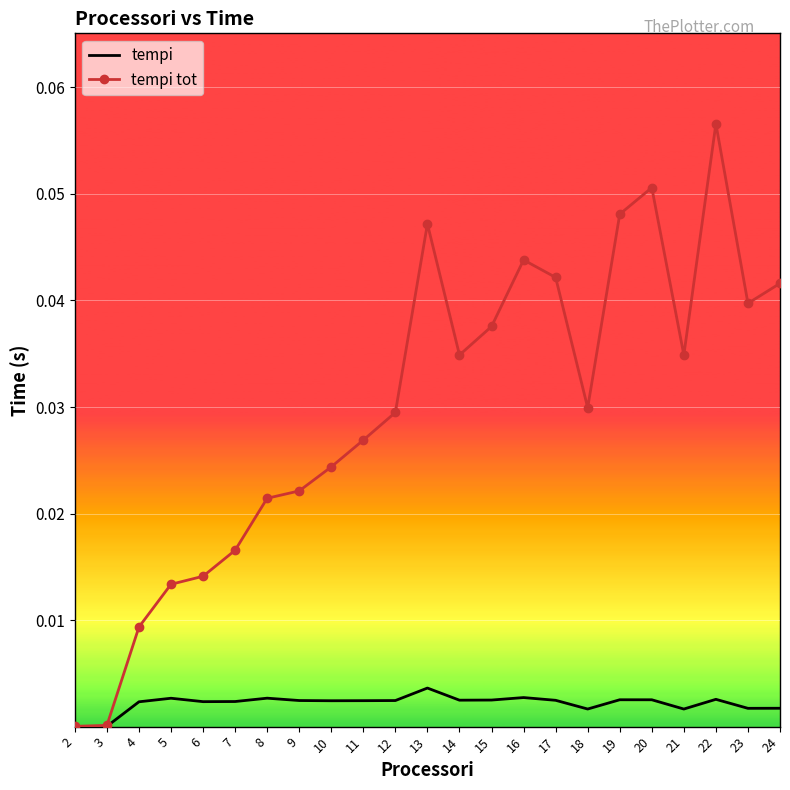

Which series has the widest spread of values?

tempi tot